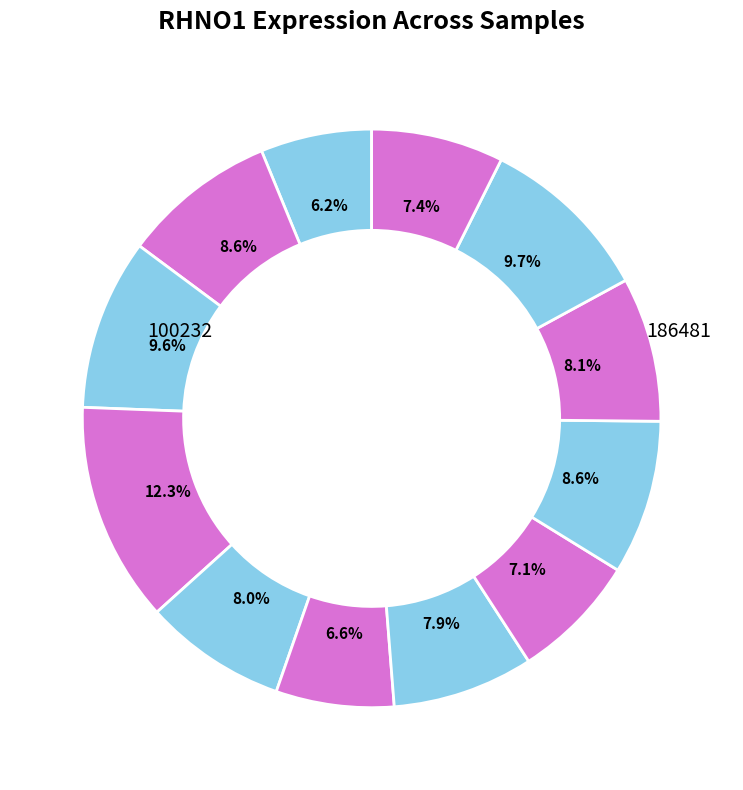

Count the number of slices in the pie.

12